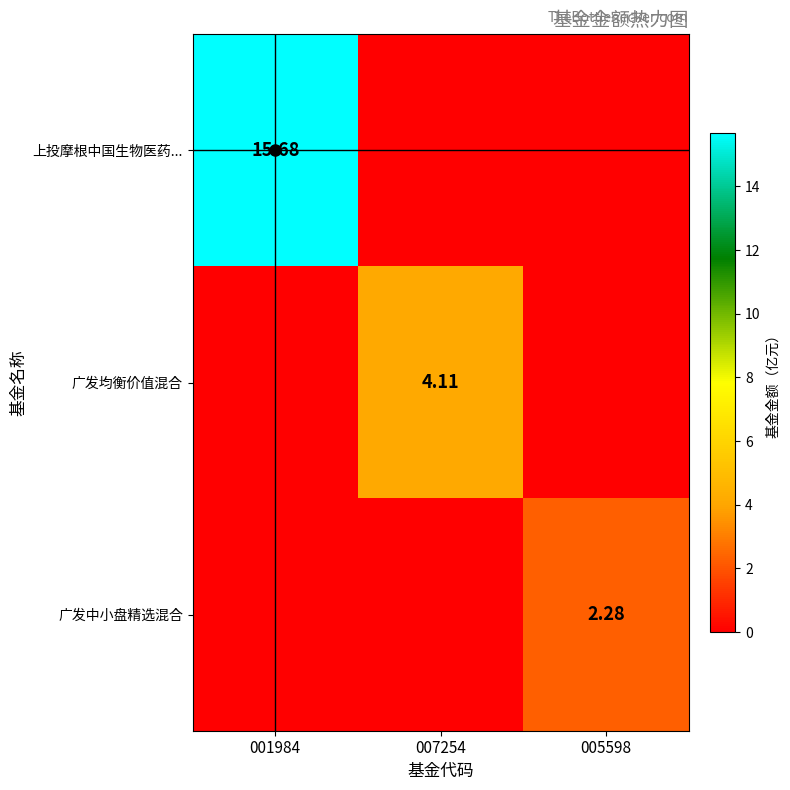

Is the value of 广发中小盘精选混合 at 005598 greater than the value of 上投摩根中国生物医药... at 001984?

No